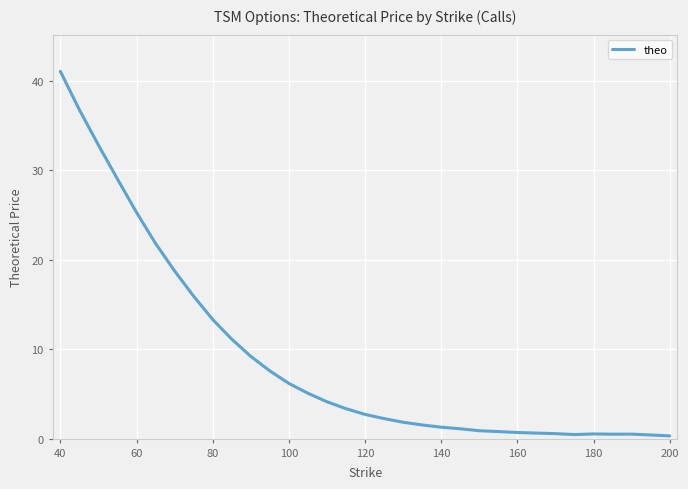

True or false: there are more than 1 points higher than both neighbors.

True